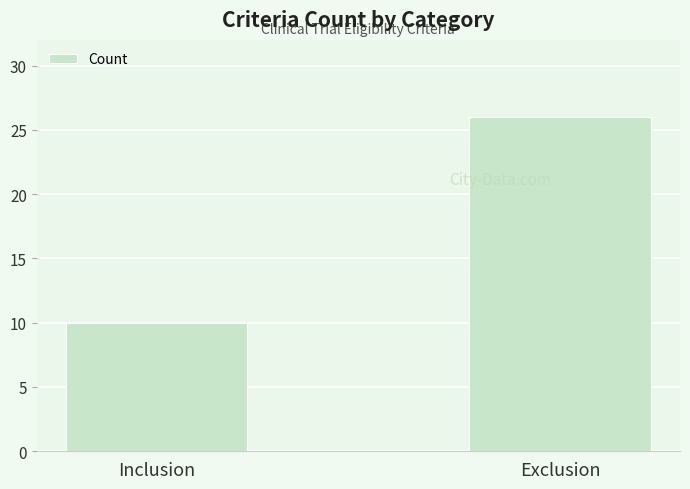

What is the label of the 1st bar from the left?

Inclusion